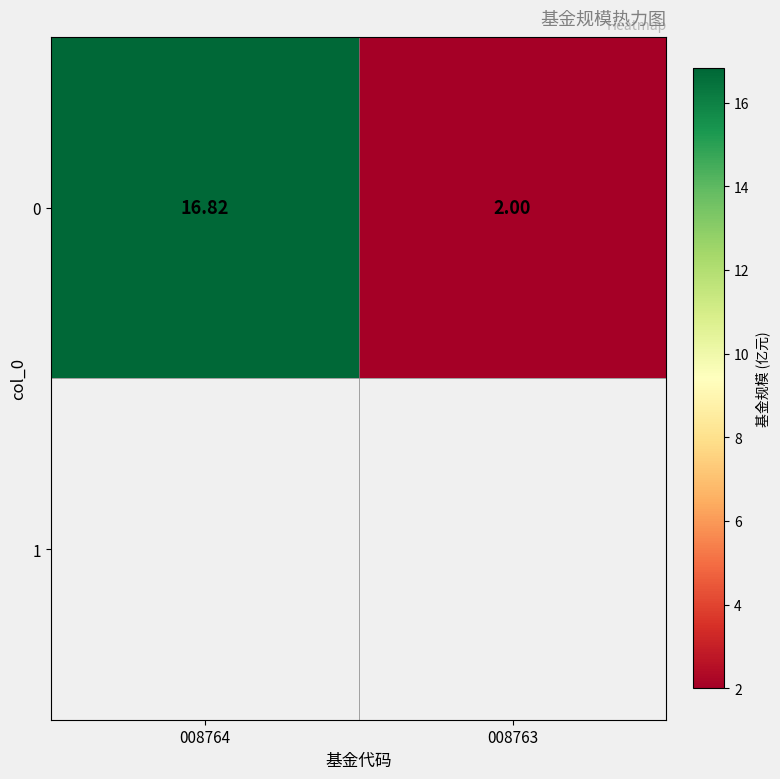

What is the difference between the maximum and minimum values?

14.8